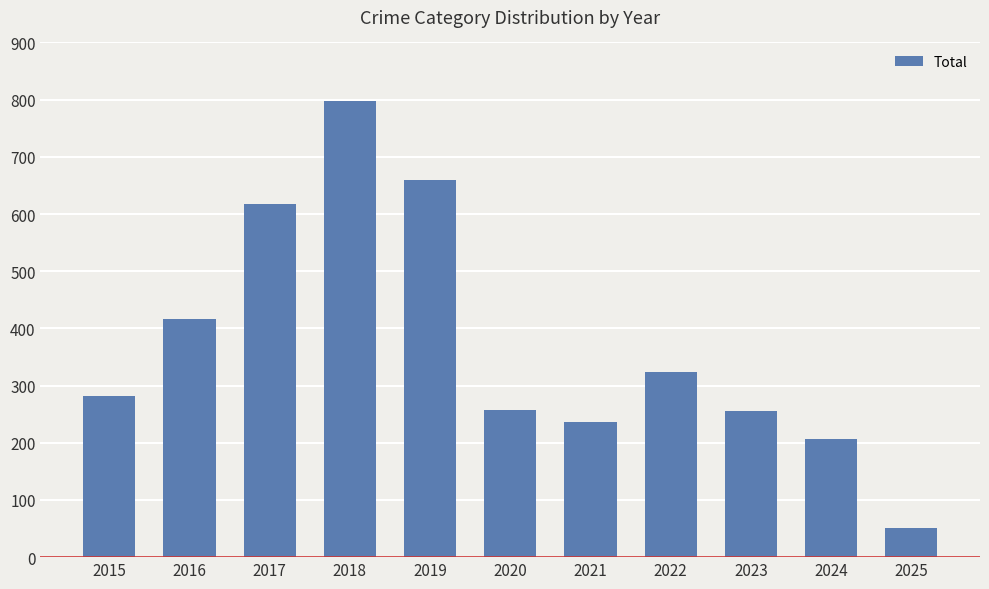

What is the smallest value displayed?

51